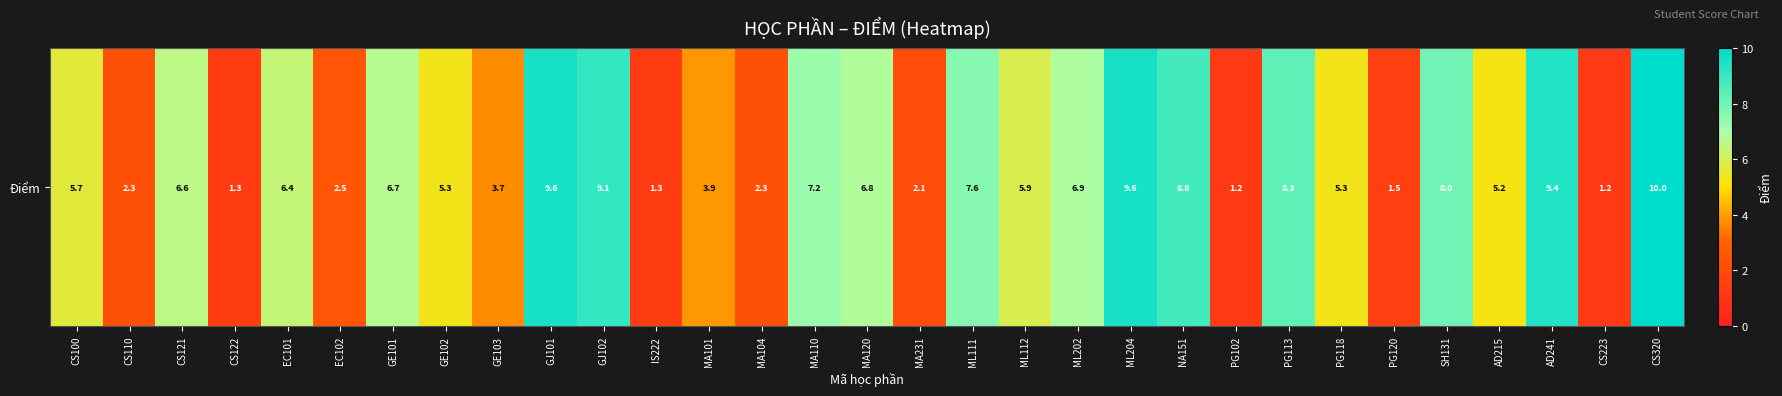

True or false: the data shows 0.5 at MA231.

False